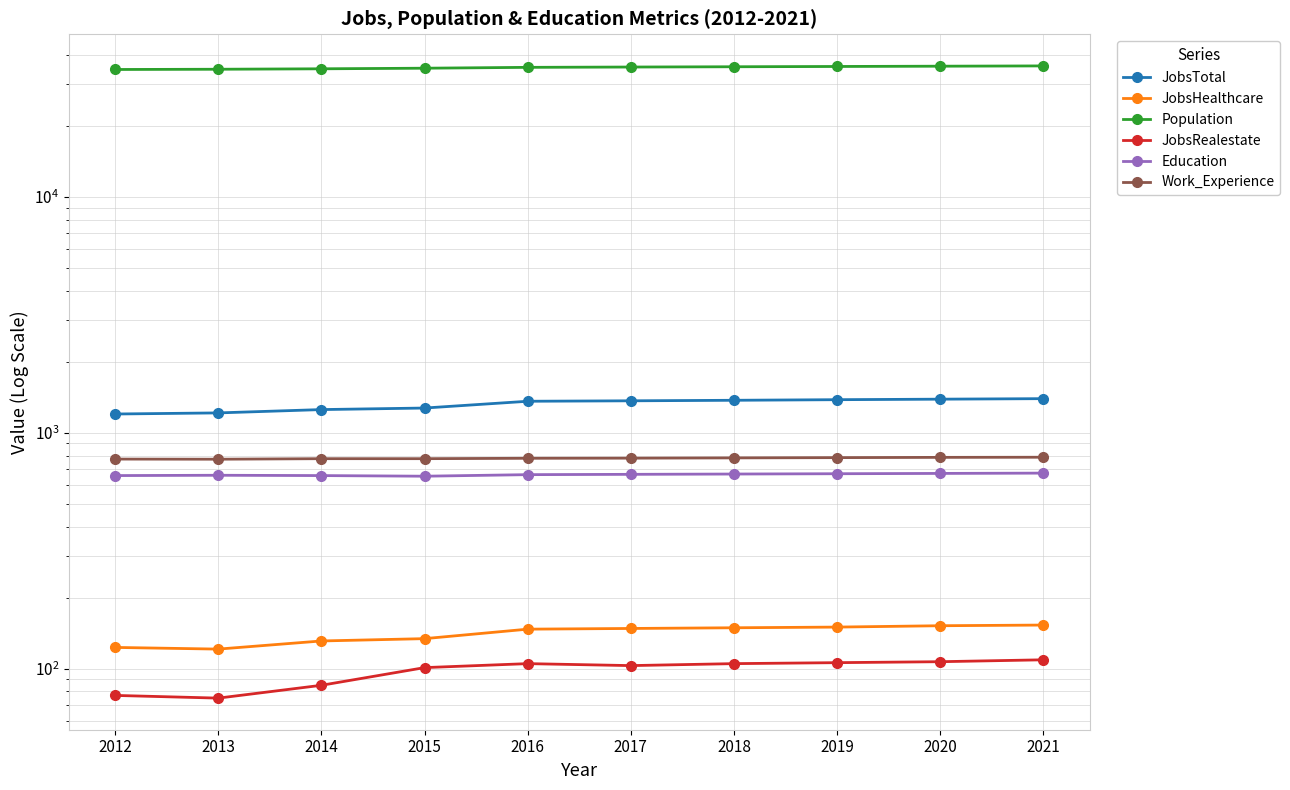

At how many categories does at least one series exceed 13459?

10